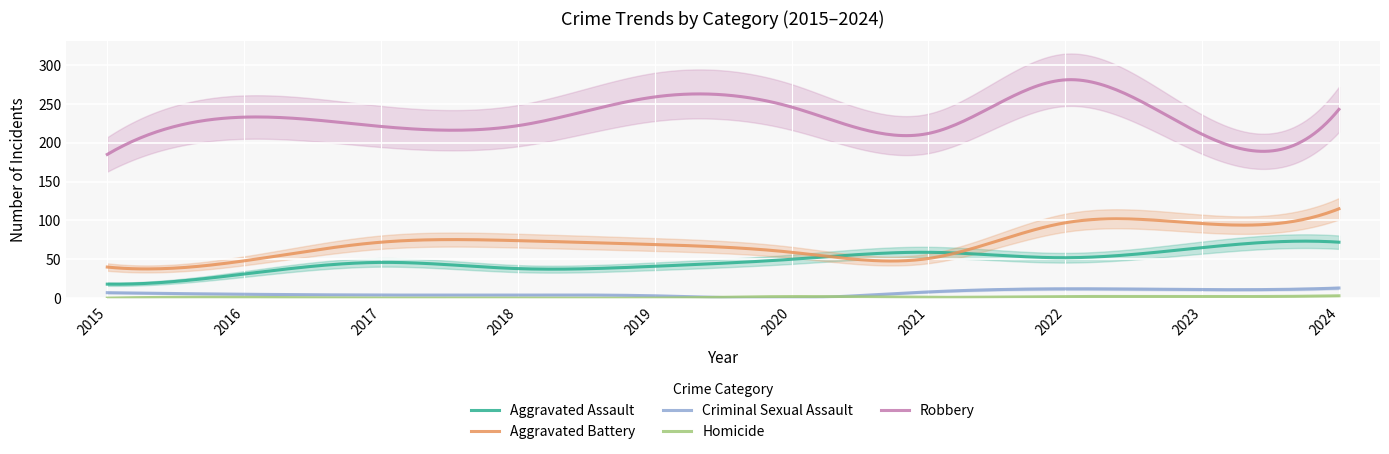

What is the difference between the maximum and minimum values in the Aggravated Assault series?

55.4